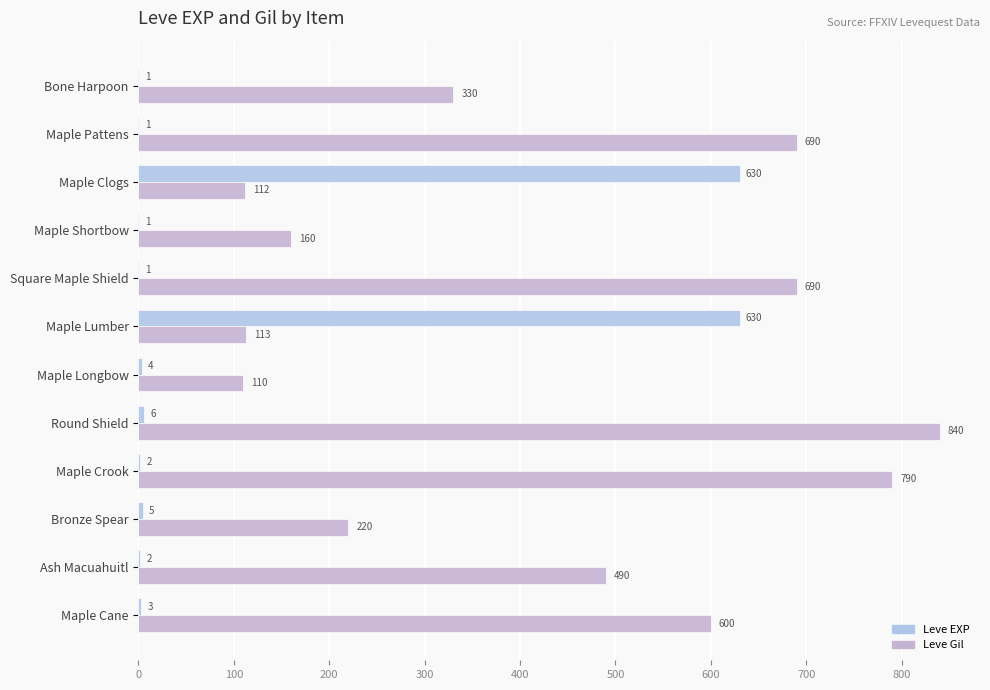

At which category is the sum across all series the highest?

Round Shield